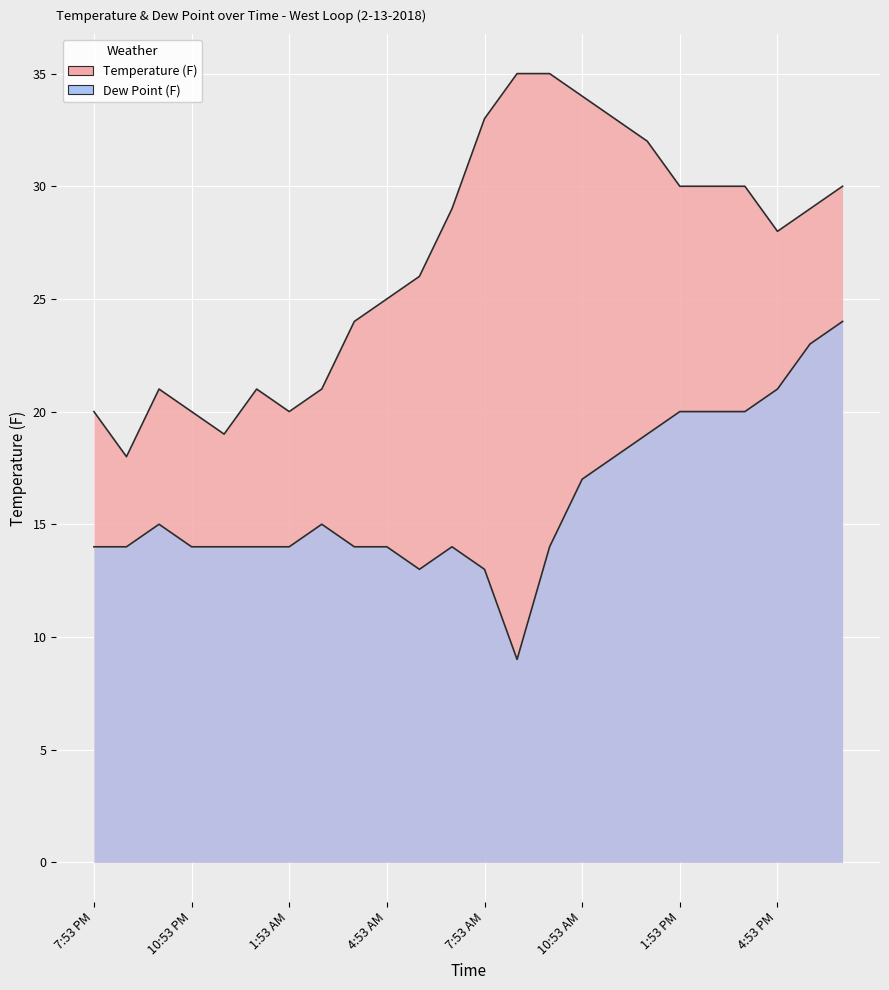

In Dew Point, how many points are higher than both neighbors (excluding endpoints)?

3